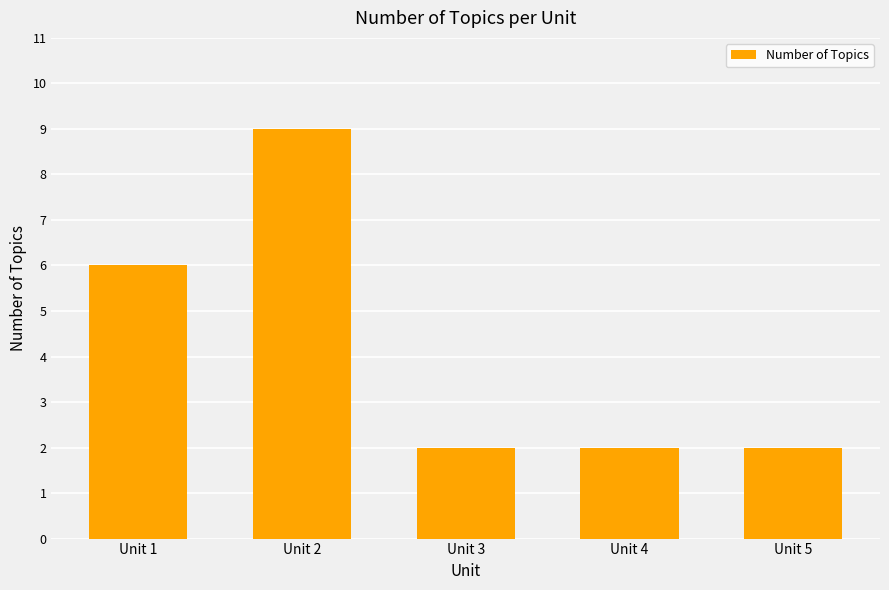

How many bars are there in total?

5